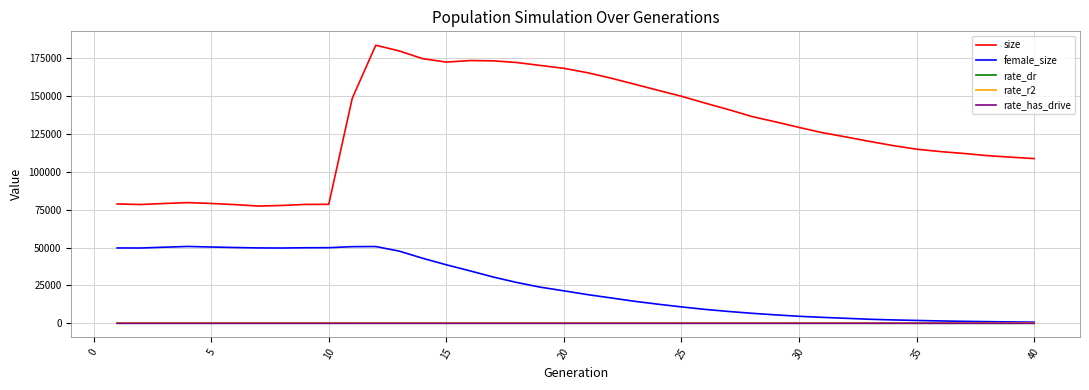

Which series has the widest spread of values?

size